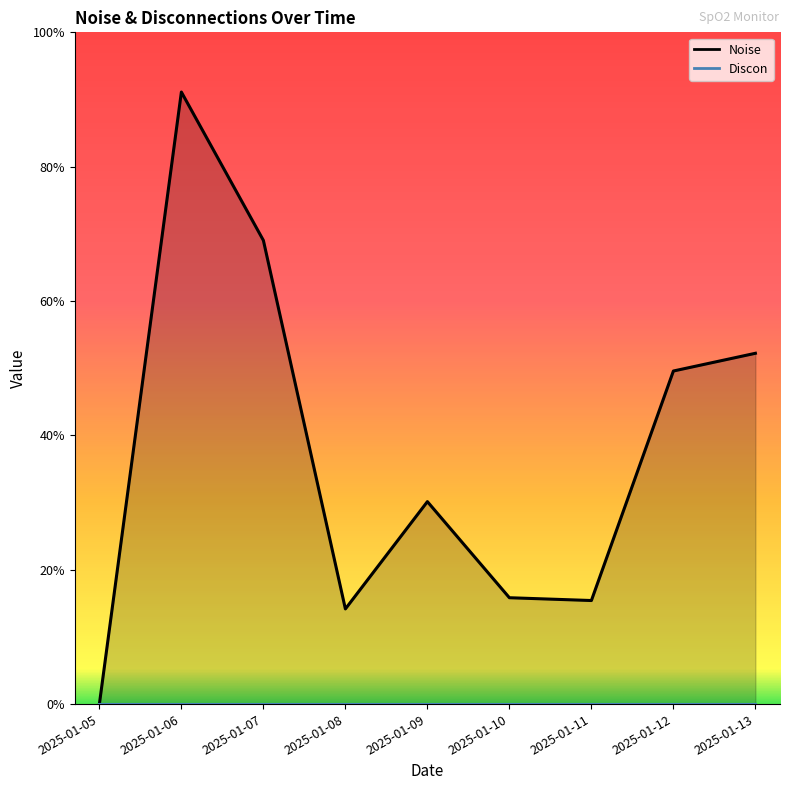

List the labels in order of value, largest first.

2025-01-06, 2025-01-07, 2025-01-13, 2025-01-12, 2025-01-09, 2025-01-10, 2025-01-11, 2025-01-08, 2025-01-05